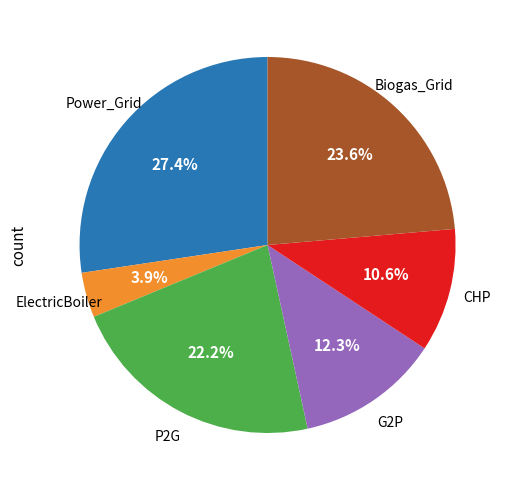

Is there any slice that represents more than half of the pie?

No